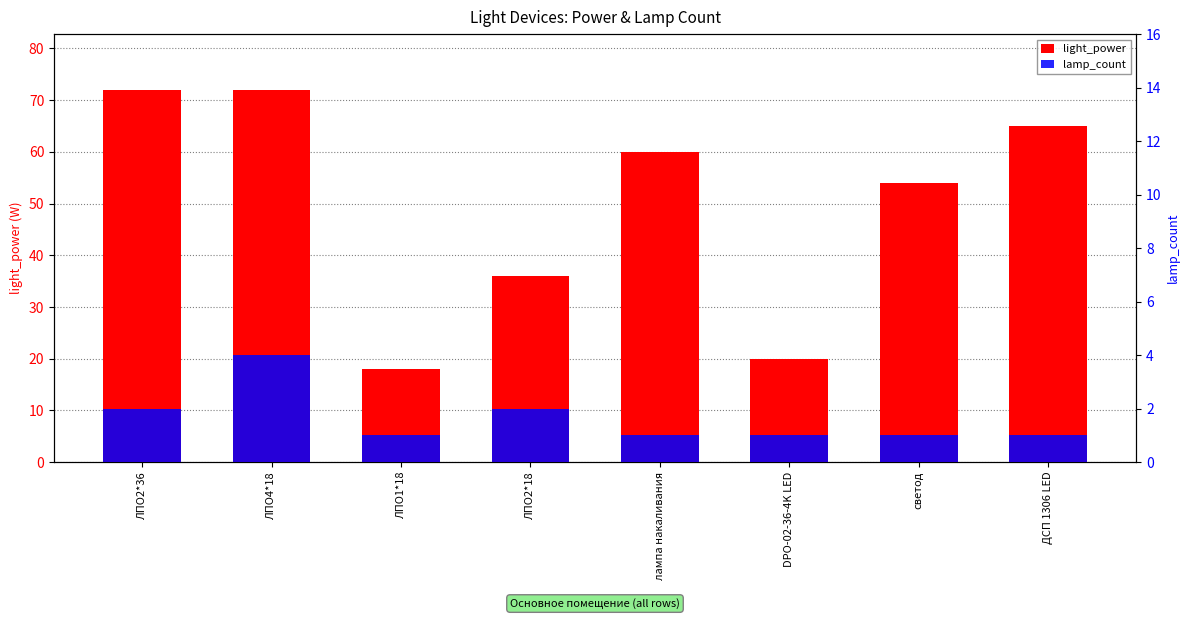

Which series has the largest range (max minus min)?

light_power